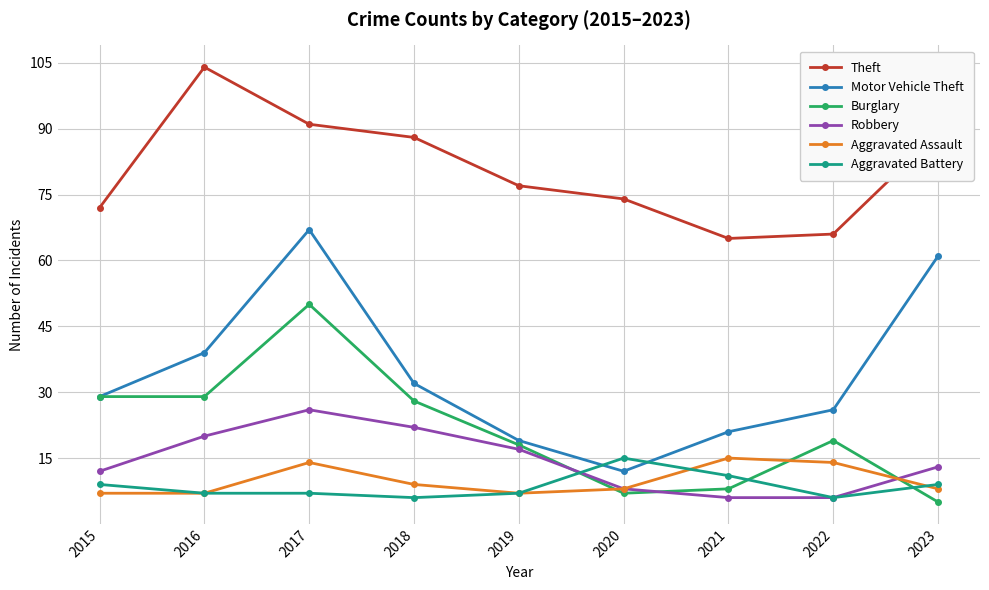

What is the sum of all Robbery values?

130